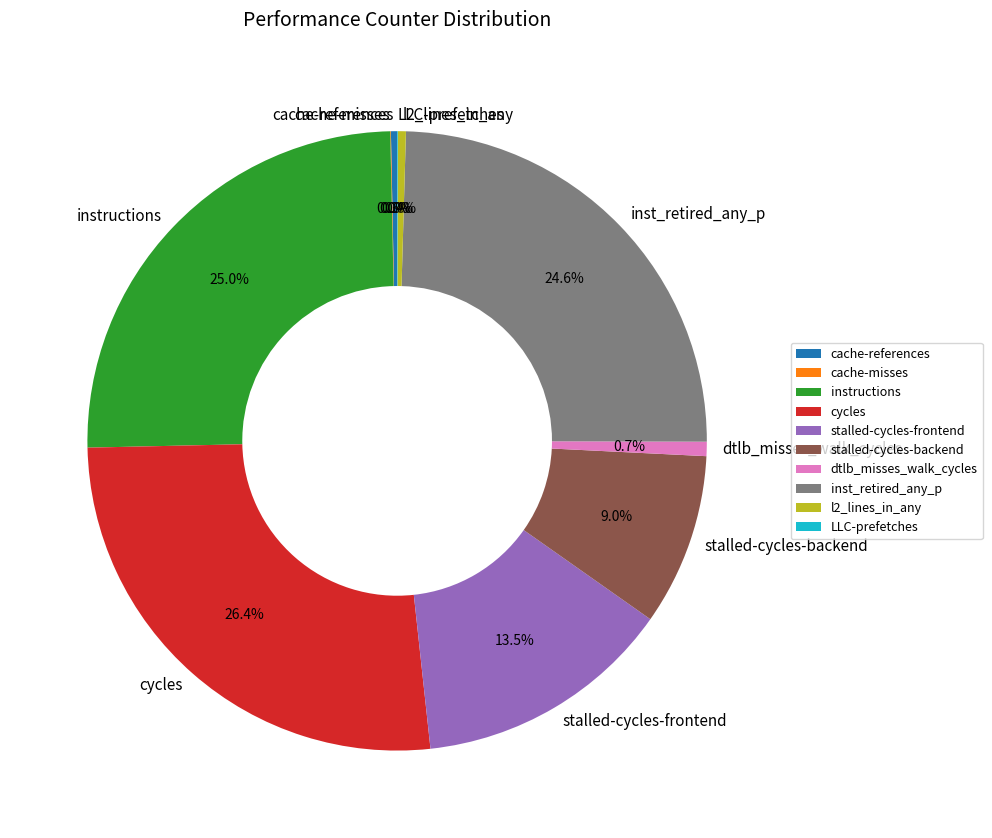

What portion of the pie excludes stalled-cycles-backend?

91.0%